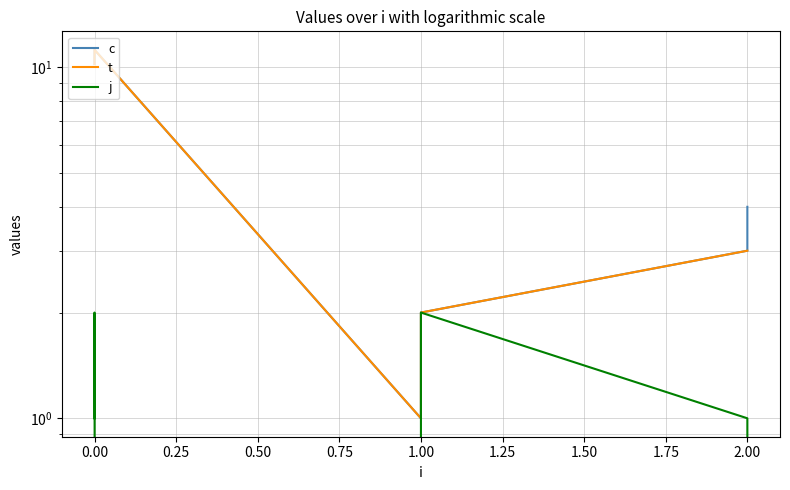

How many series are shown in this chart?

3